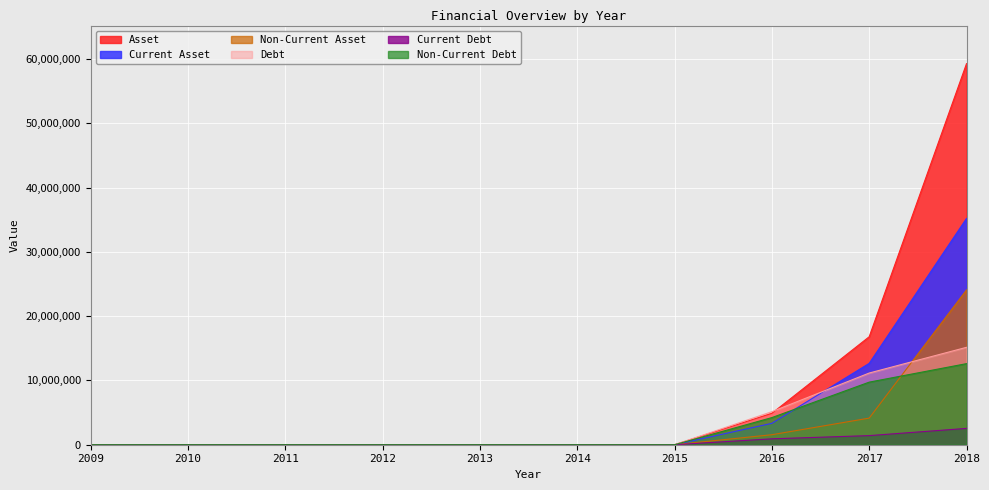

What is the difference between the second highest and minimum values in the Debt series?

11149425